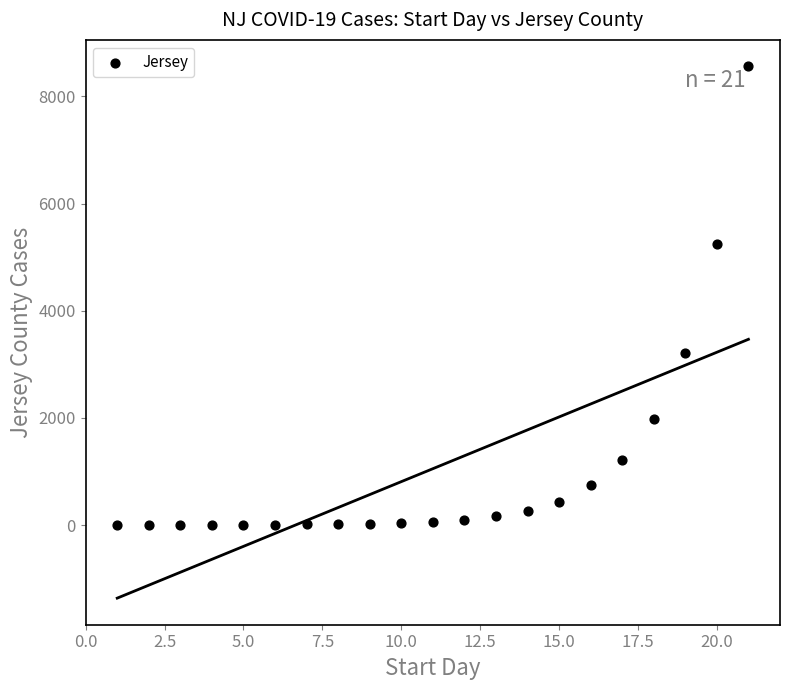

What is the range of Y values (max minus min)?

8554.7